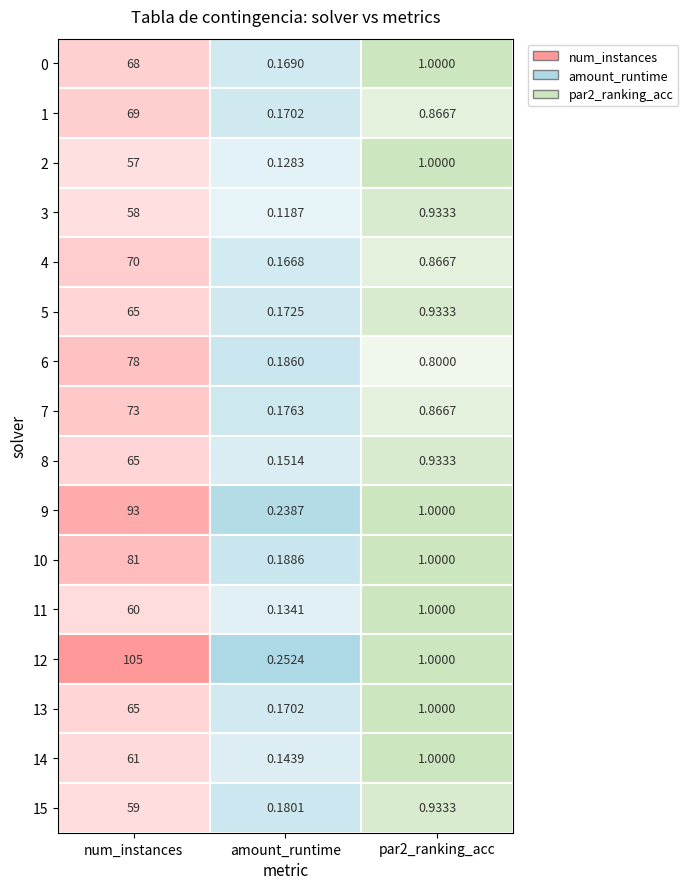

At which label does 0 first exceed 1?

num_instances